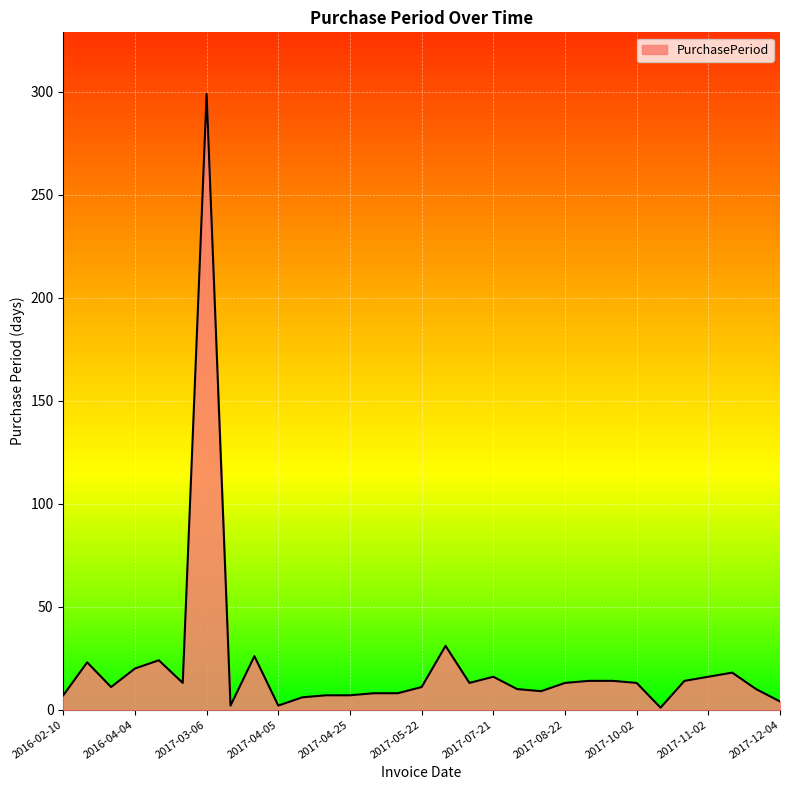

What is the greatest value displayed?

299